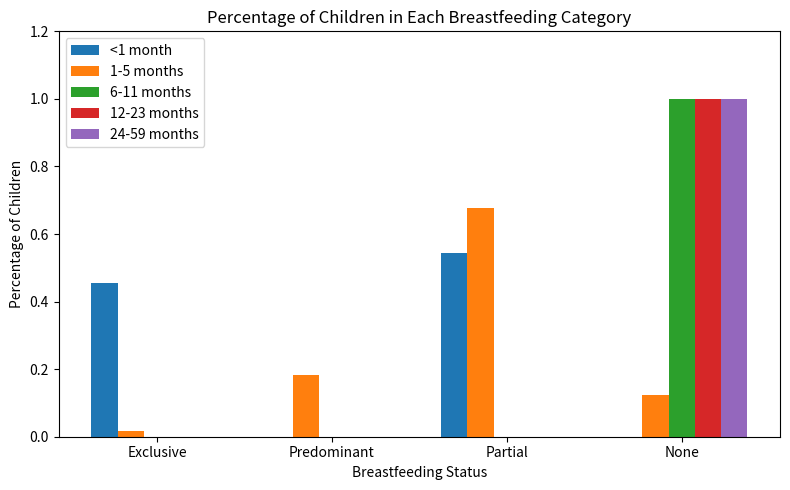

Are the bars horizontal?

No